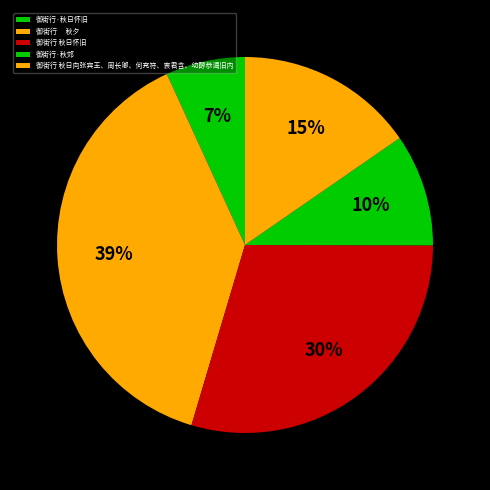

What percentage is the 御街行 秋日向张宾王、周长卿、何充符、衷君含、幼醇恭谒旧内 slice, to the nearest percent?

15%